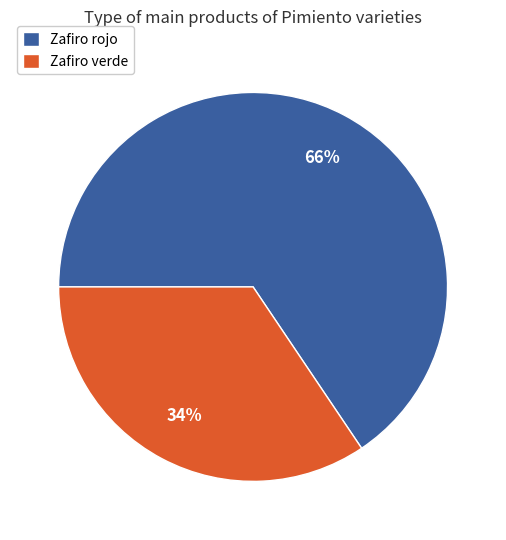

Approximately how many times larger is the value at Zafiro verde compared to Zafiro rojo?

0.5